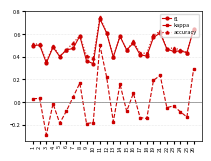

Which category has the highest value in the f1 series?

11